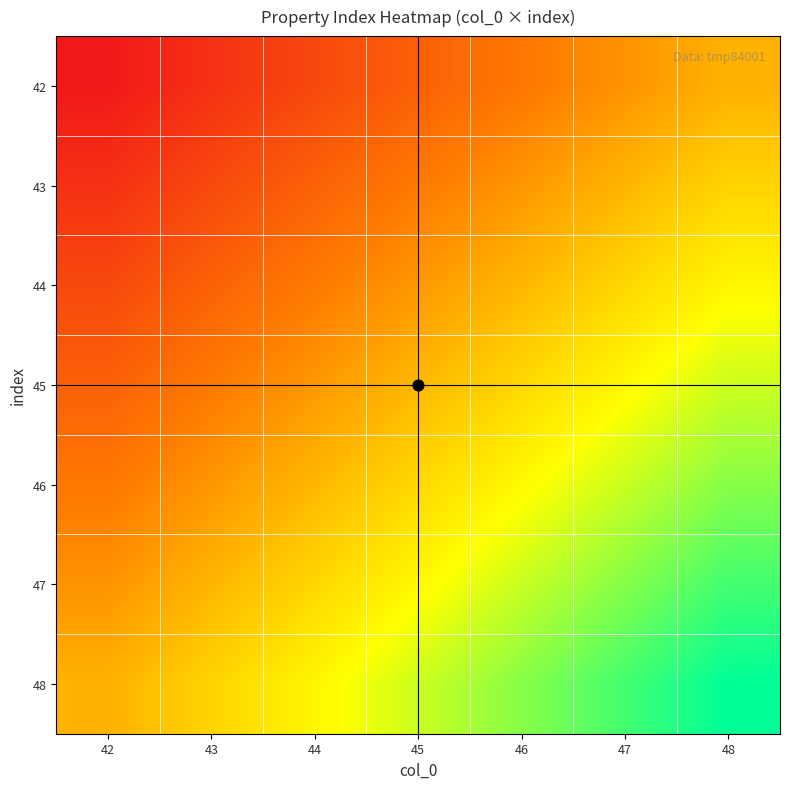

Rank the series by their average value, from lowest to highest.

42, 43, 44, 45, 46, 47, 48